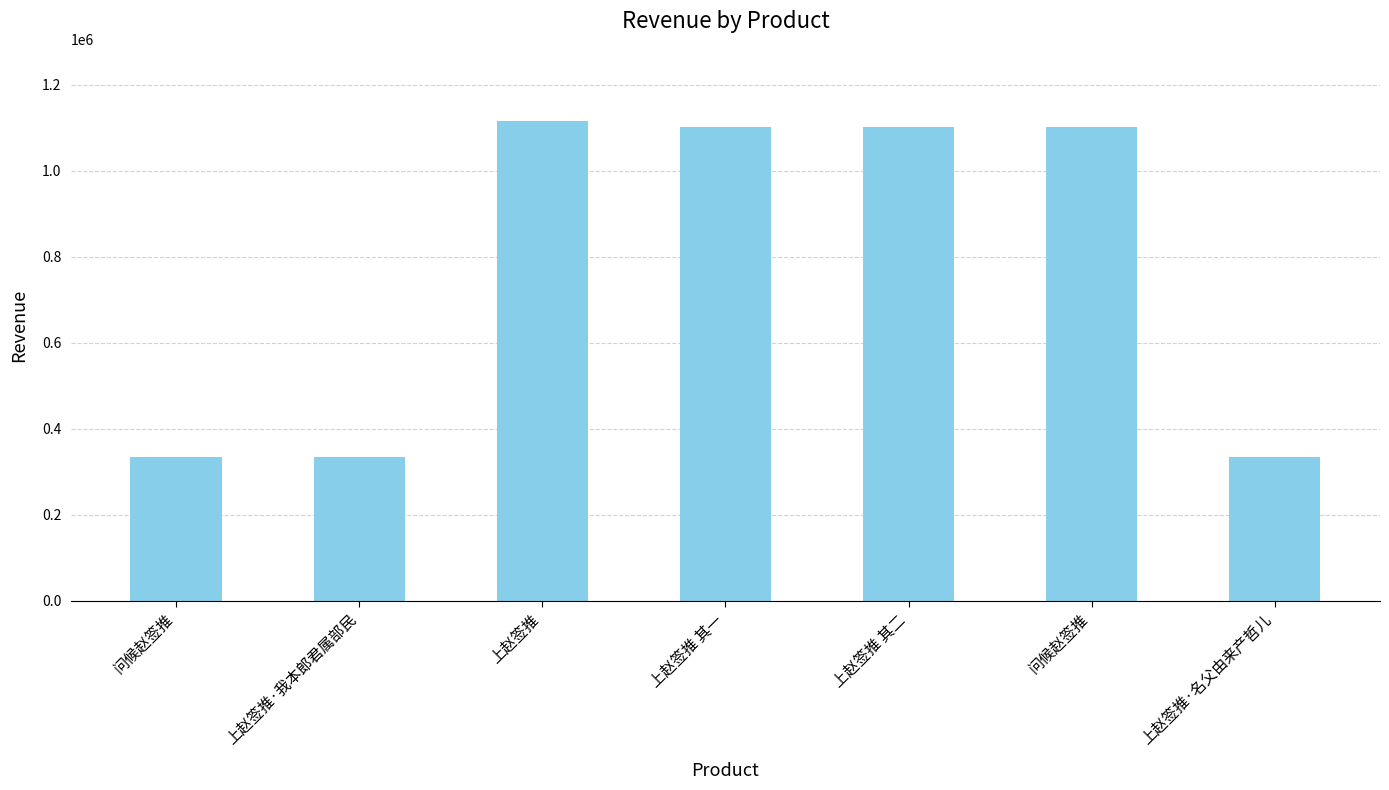

Does the chart contain any negative values?

No